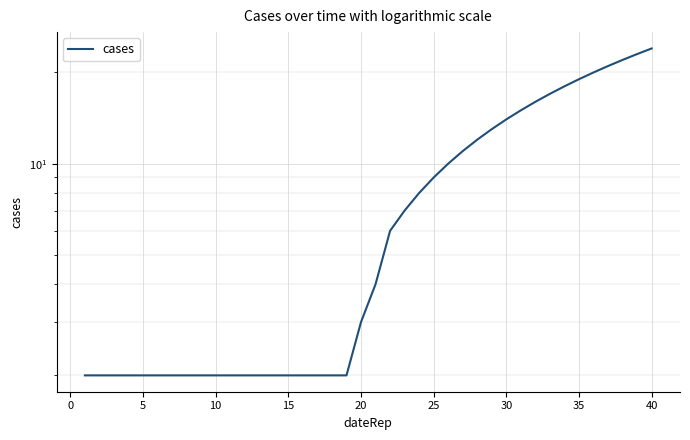

Reading left to right, extract all data points from this chart.

2	2	2	2	2	2	2	2	2	2	2	2	2	2	2	2	2	2	2	3	4	6	7	8	9	10	11	12	13	14	15	16	17	18	19	20	21	22	23	24